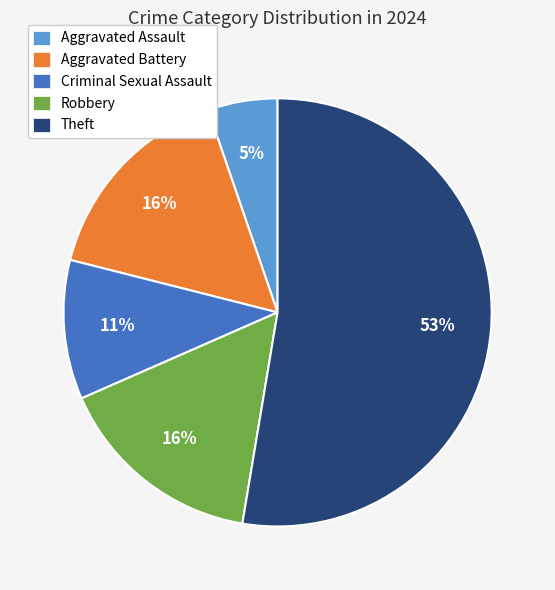

What is the smallest slice in the pie chart?

Aggravated Assault